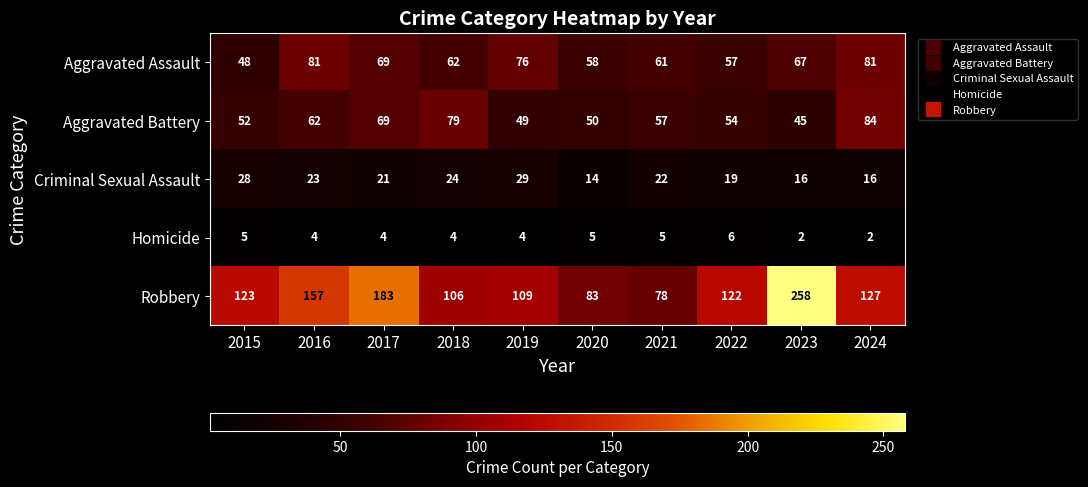

What is the sum of the Aggravated Battery values at 2017 and 2023?

114